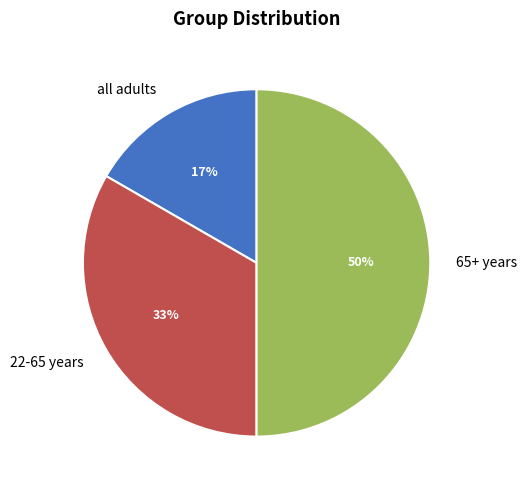

Is all adults the majority of the pie?

No